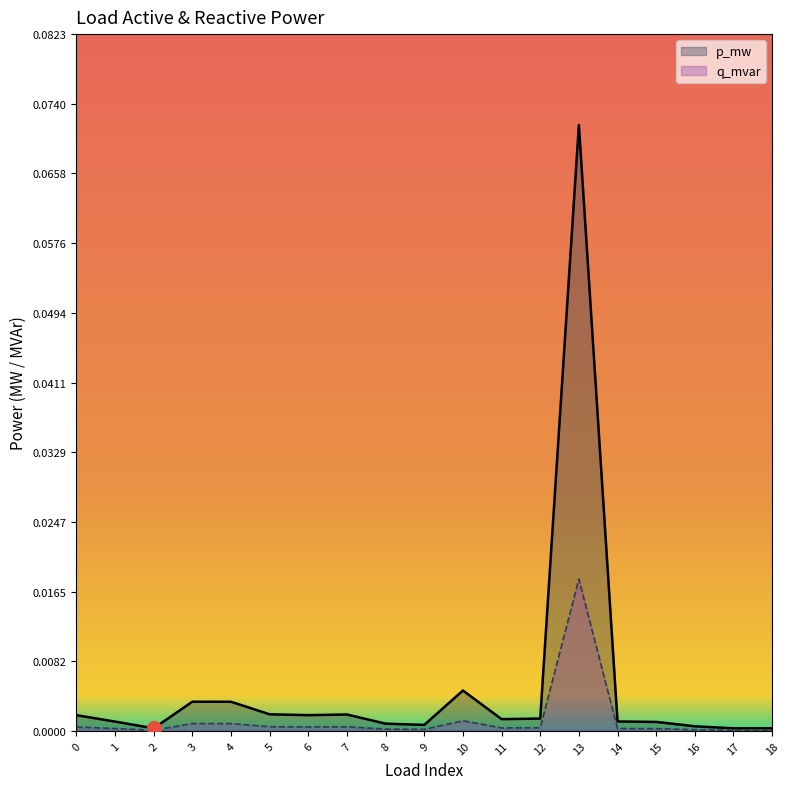

Rank the categories by q_mvar value from lowest to highest.

2, 17, 18, 16, 9, 8, 15, 1, 14, 11, 12, 0, 6, 7, 5, 4, 3, 10, 13